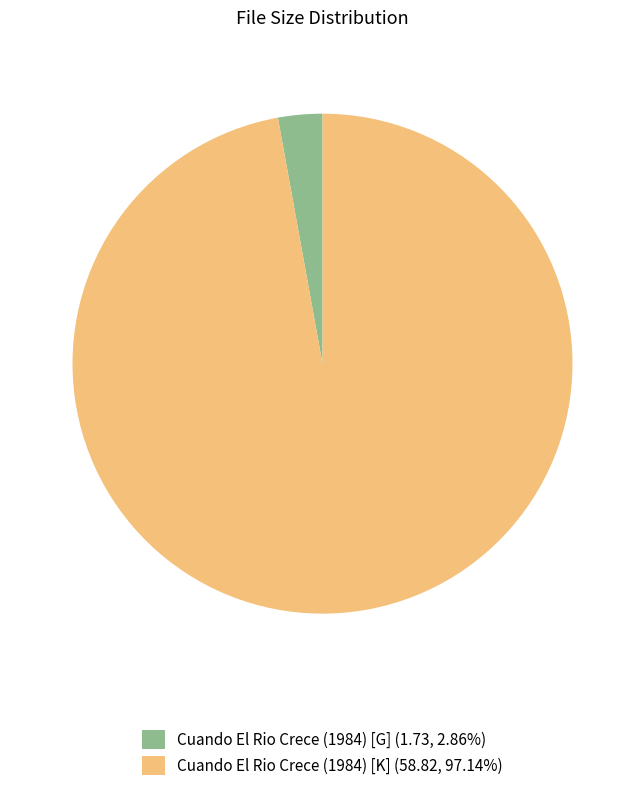

Do Cuando El Rio Crece (1984) [G] and Cuando El Rio Crece (1984) [K] together represent more than half of the pie?

Yes